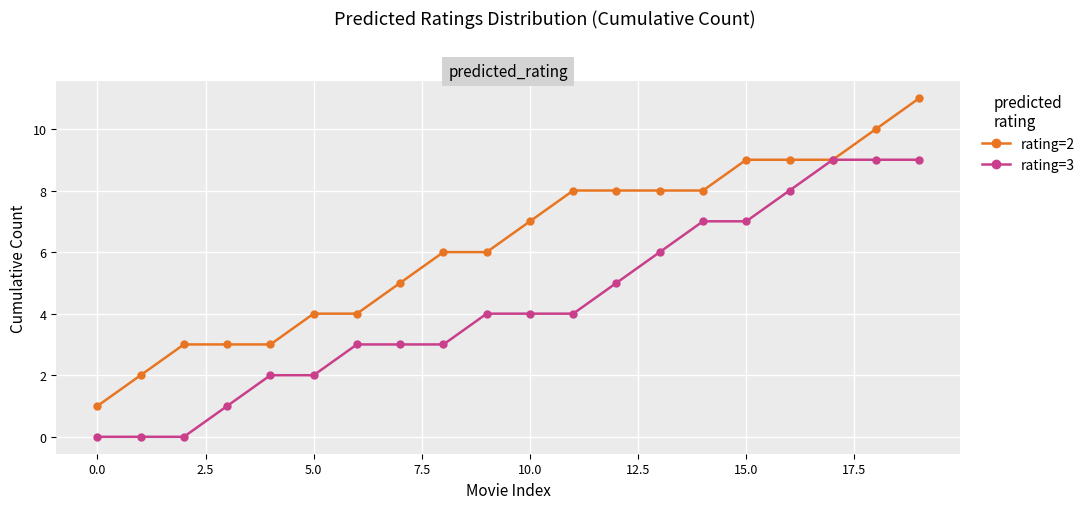

What is the greatest value displayed?

11